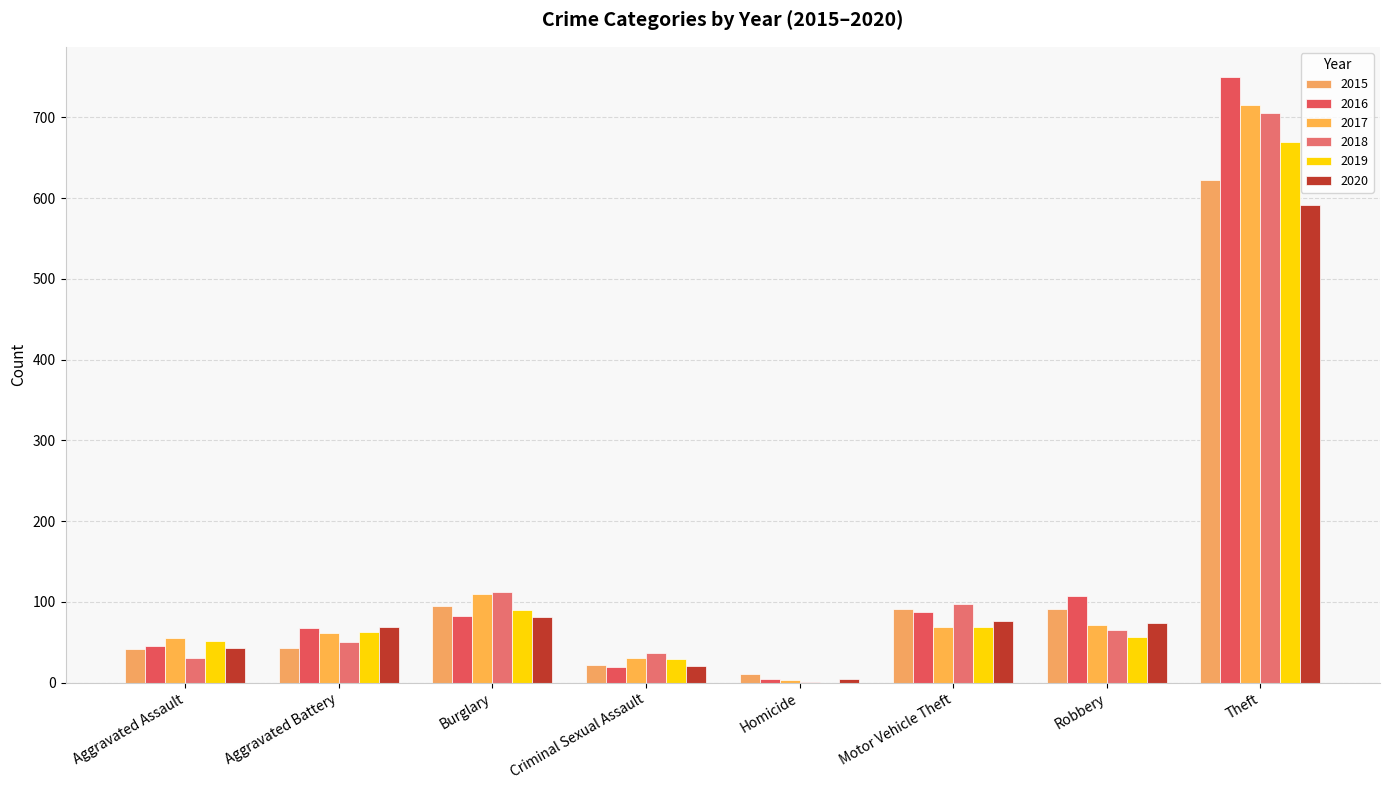

Which series has the largest range (max minus min)?

2016